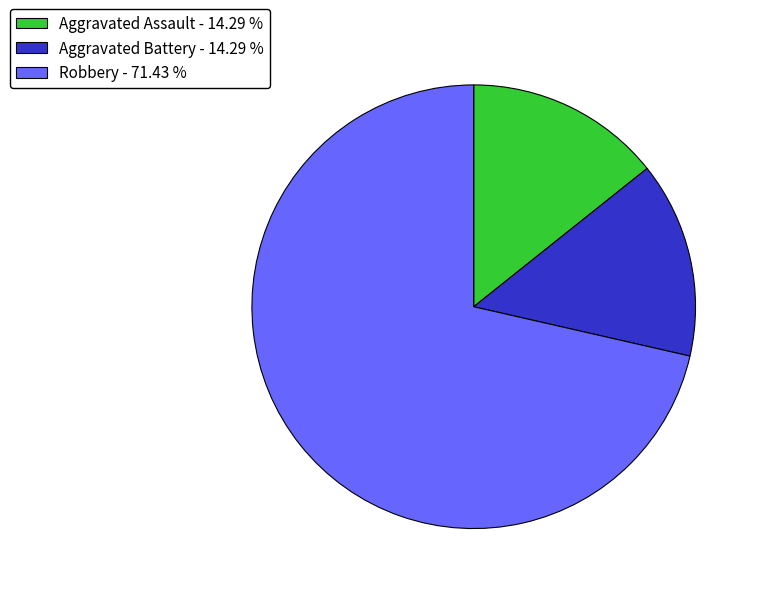

Approximately how many times larger is the value at Aggravated Battery - 14.29 % compared to Aggravated Assault - 14.29 %?

1.0